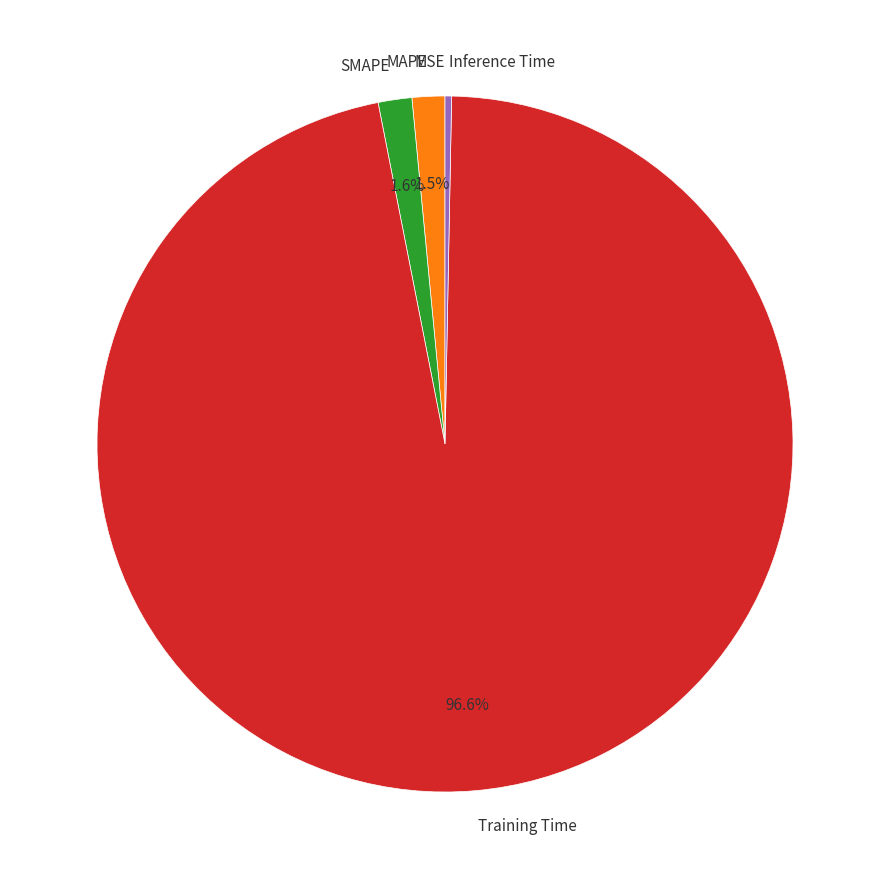

What is the largest slice in the pie chart?

Training Time